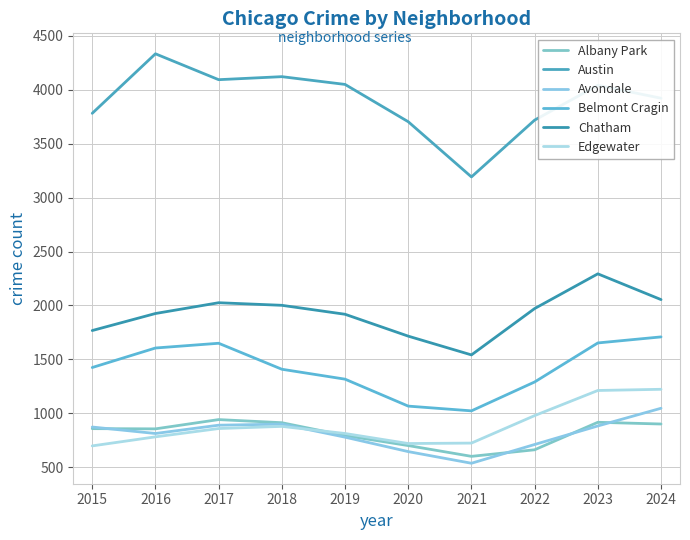

Does the chart have visible grid lines?

Yes